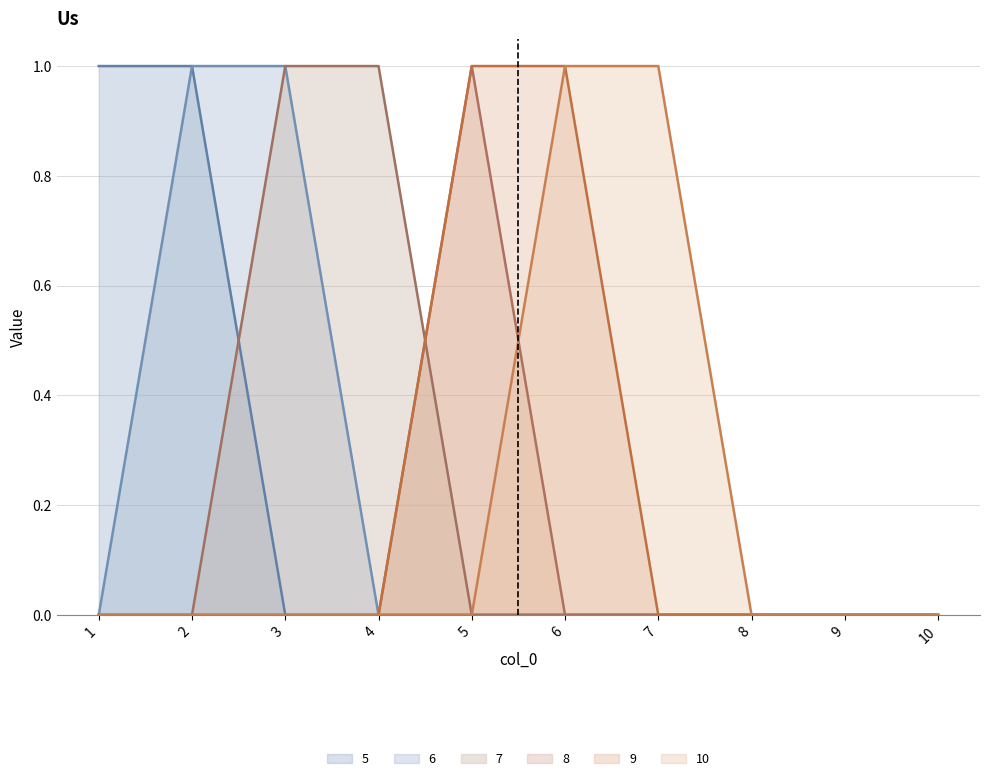

What is the total value across all series at 3?

2